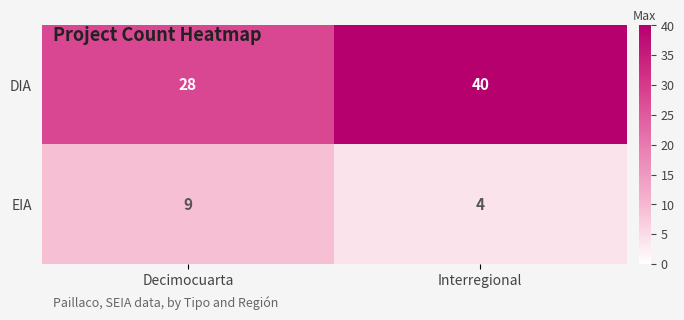

At which label is EIA closest to 6?

Interregional